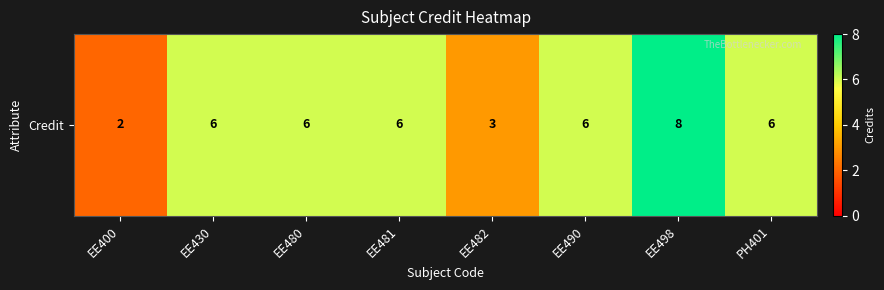

What is the average value?

5